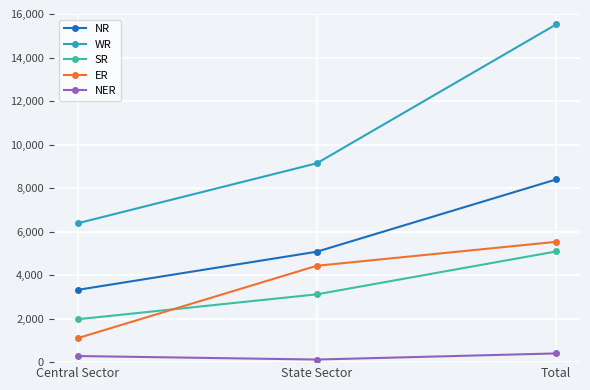

The value of SR at Central Sector is 1970. True or false?

True